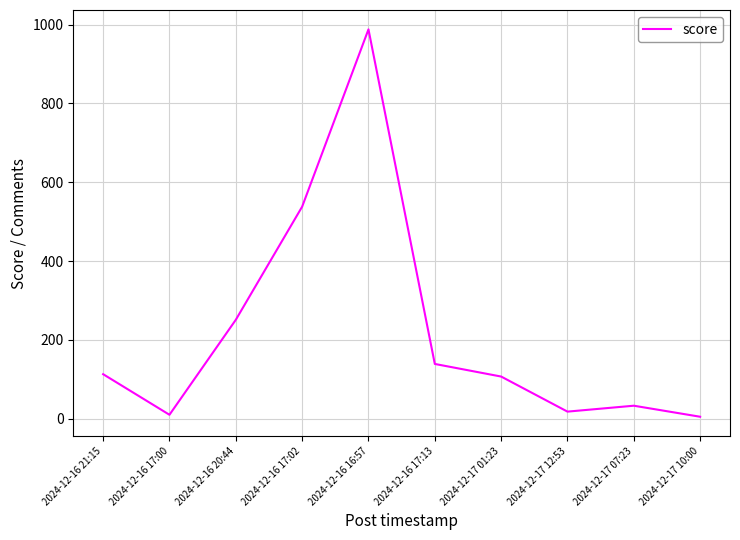

Does the chart display data point markers on the line(s)?

No